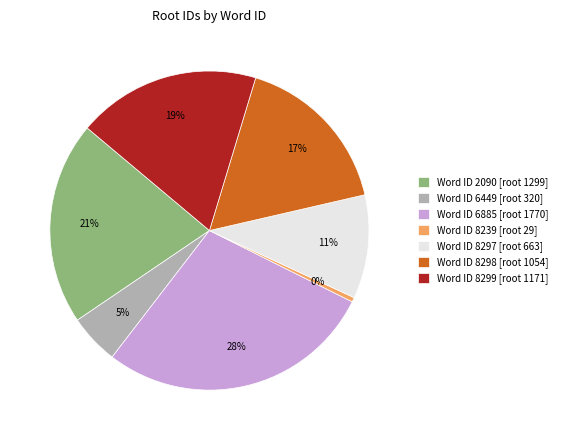

Combined, do Word ID 8297 [root 663] and Word ID 8299 [root 1171] account for over 50%?

No